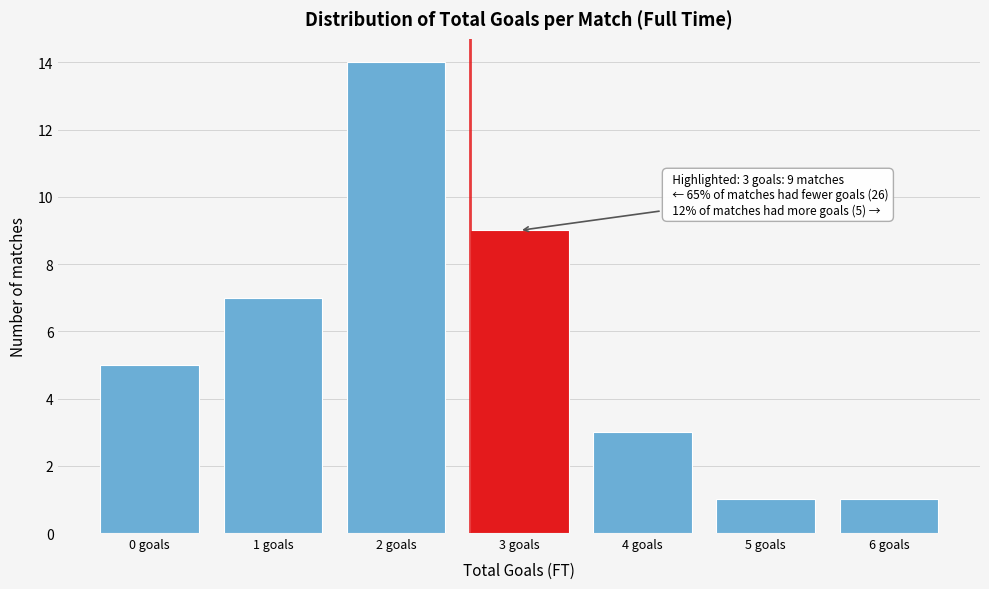

Reading right to left, list all the values displayed in this chart.

1	1	3	9	14	7	5